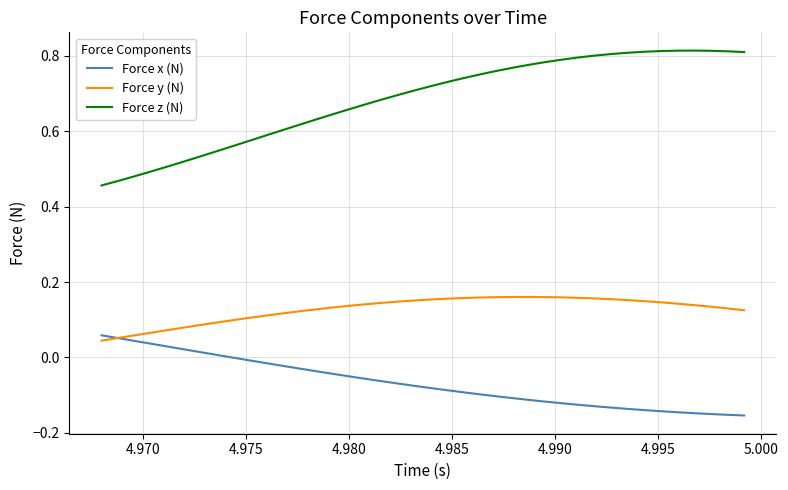

What is the difference between the second highest and minimum values in the Force z (N) series?

0.4